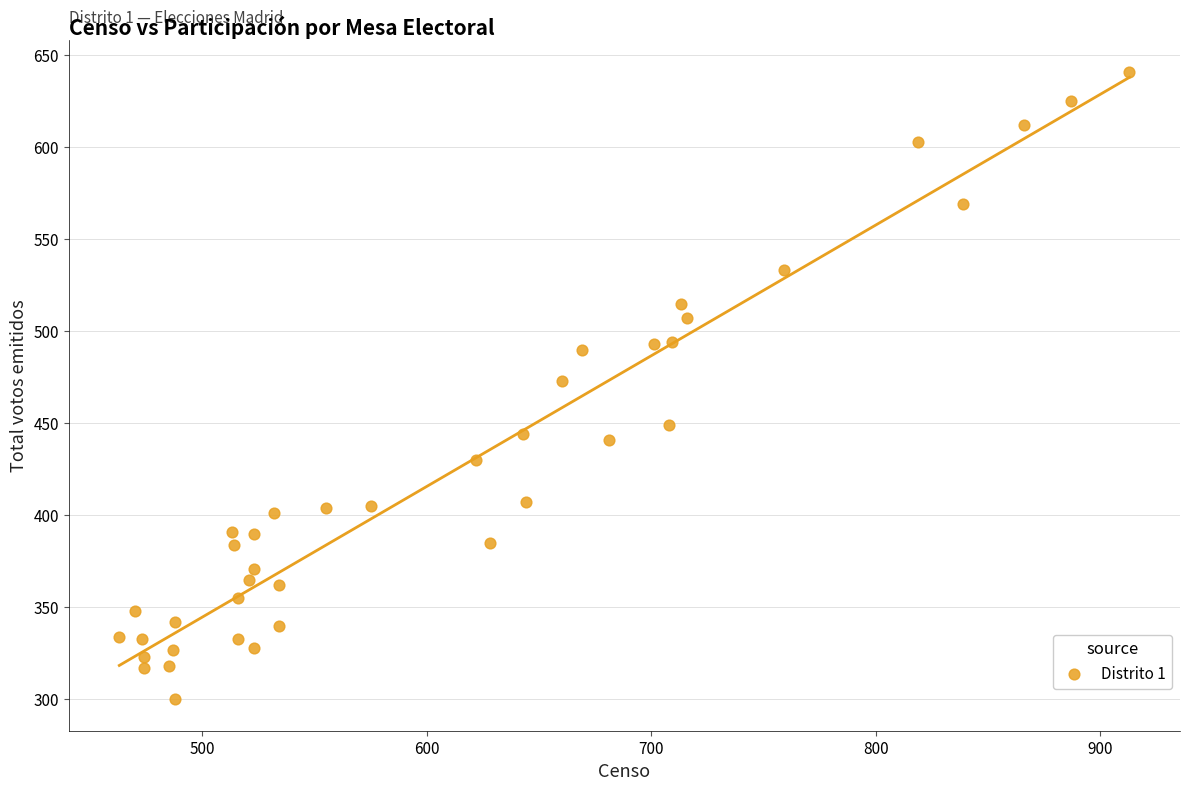

What is the range of Y values (max minus min)?

341